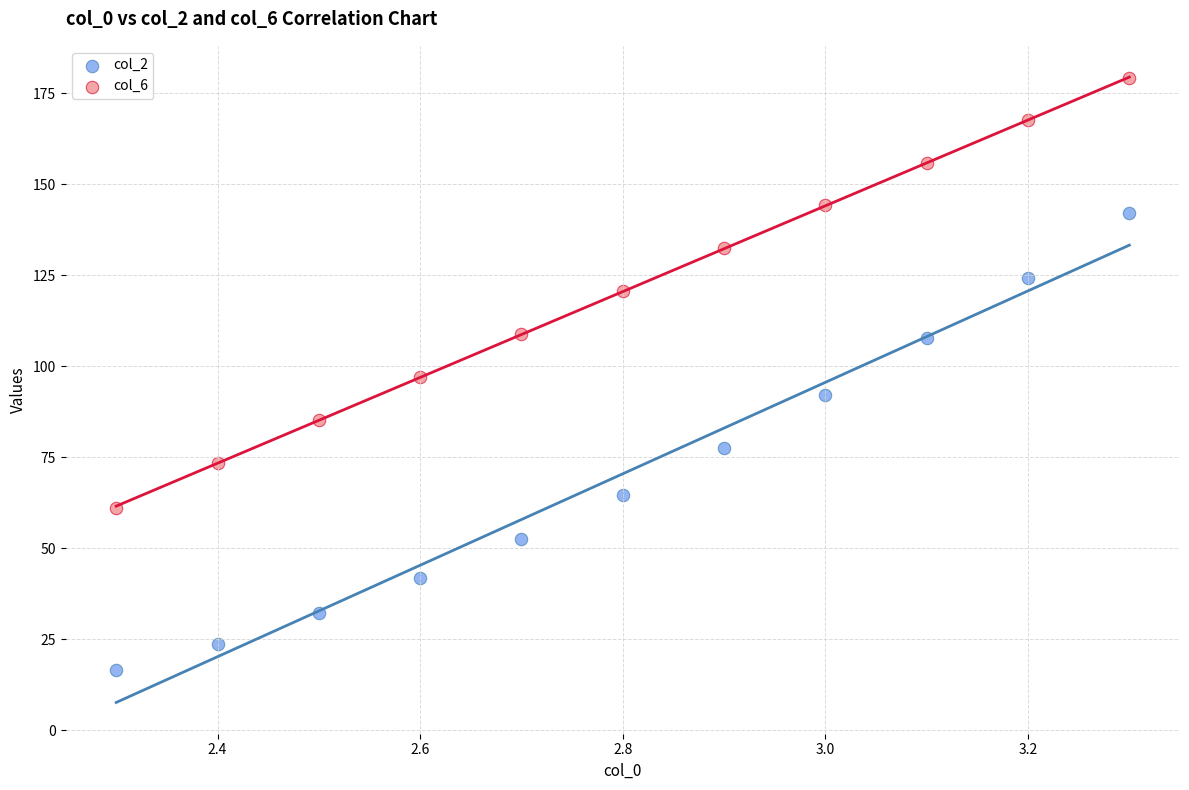

Which series contains the highest Y value?

col_6